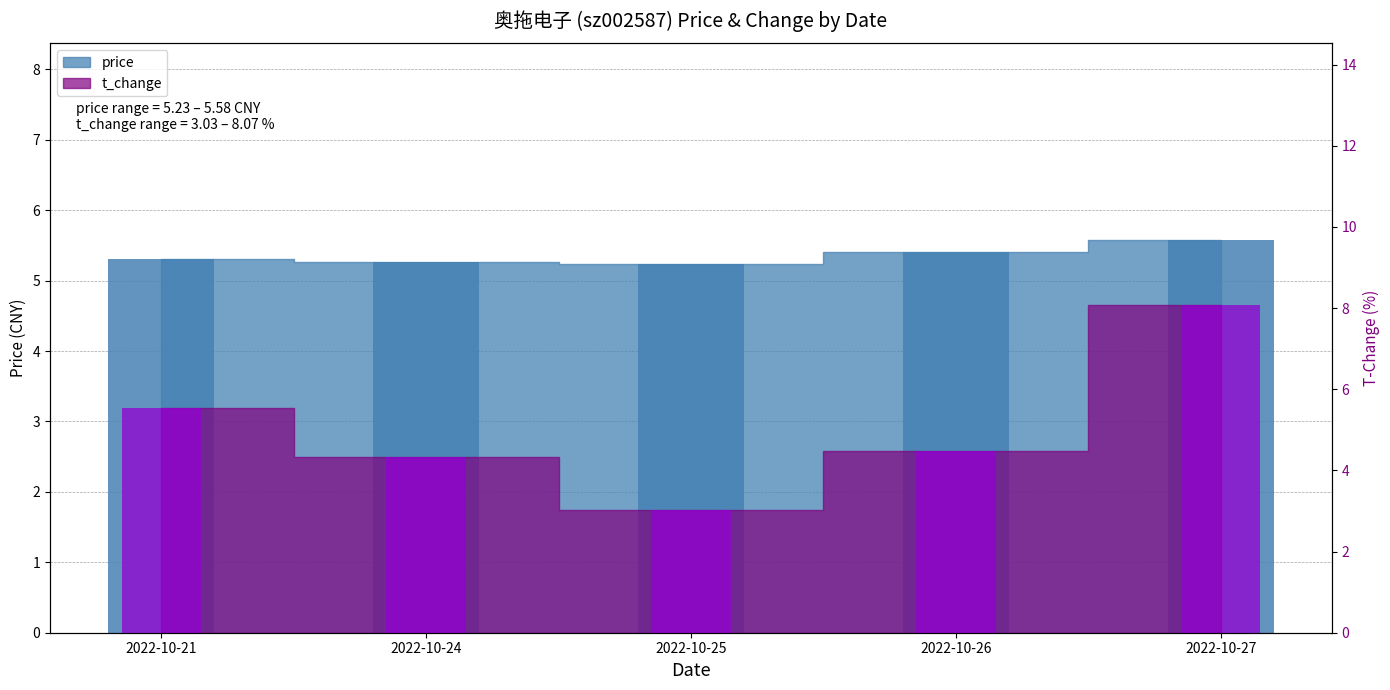

The t_change series shows 5.7 at 2022-10-24. True or false?

False